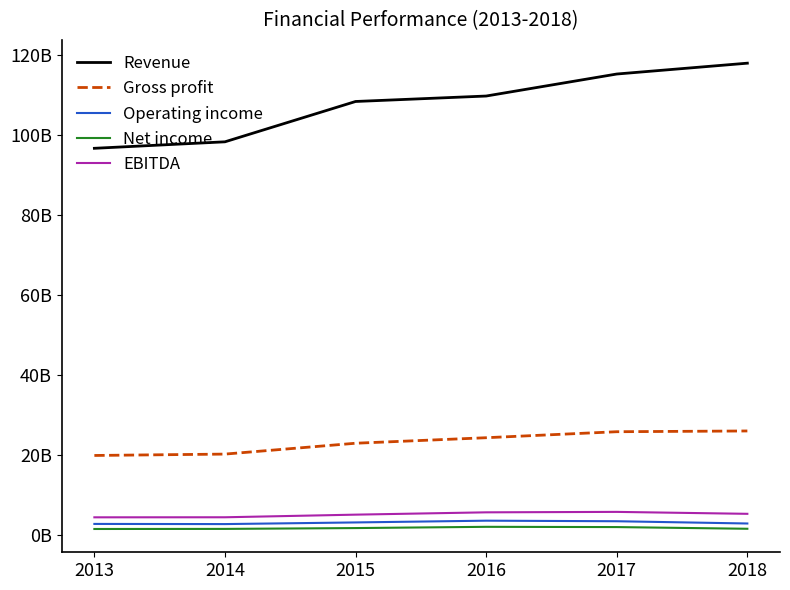

What are all the series names shown in the legend?

Revenue, Gross profit, Operating income, Net income, EBITDA